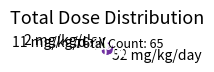

Does 11 mg/kg/day account for over 50% of the chart?

No